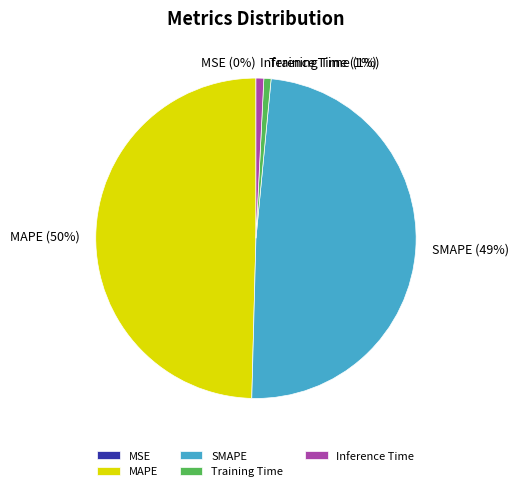

Is there a majority slice in this chart?

No